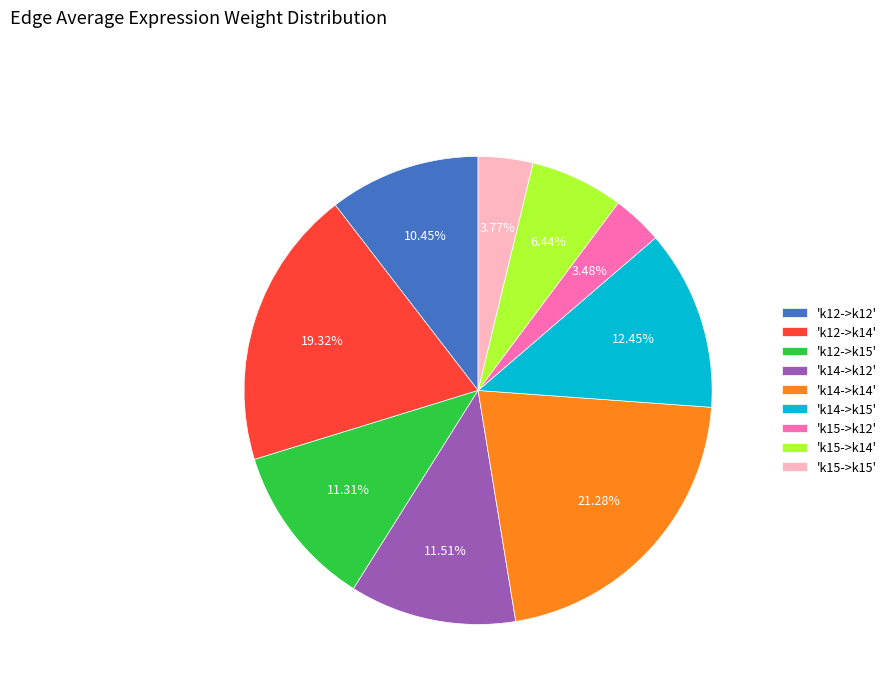

How many slices are in this pie chart?

9